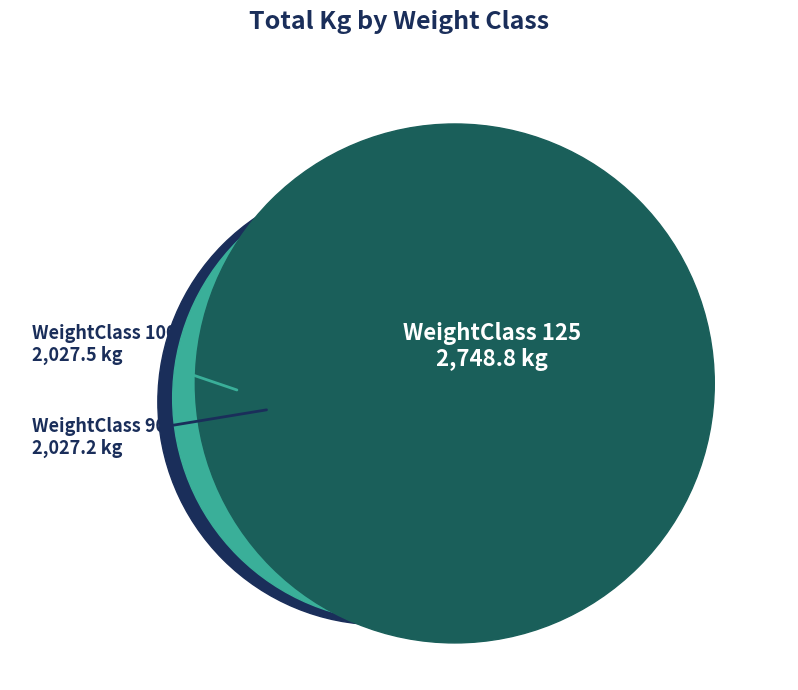

What is the change in value from 82.5 to 100?

+117.9